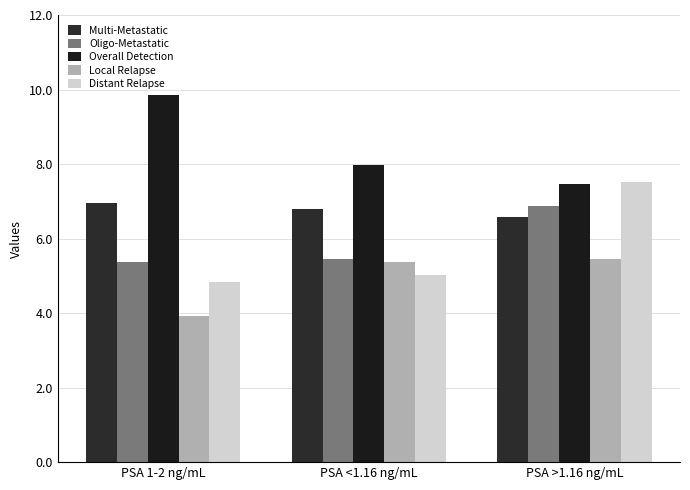

Which category has the lowest value across all series?

PSA 1-2 ng/mL